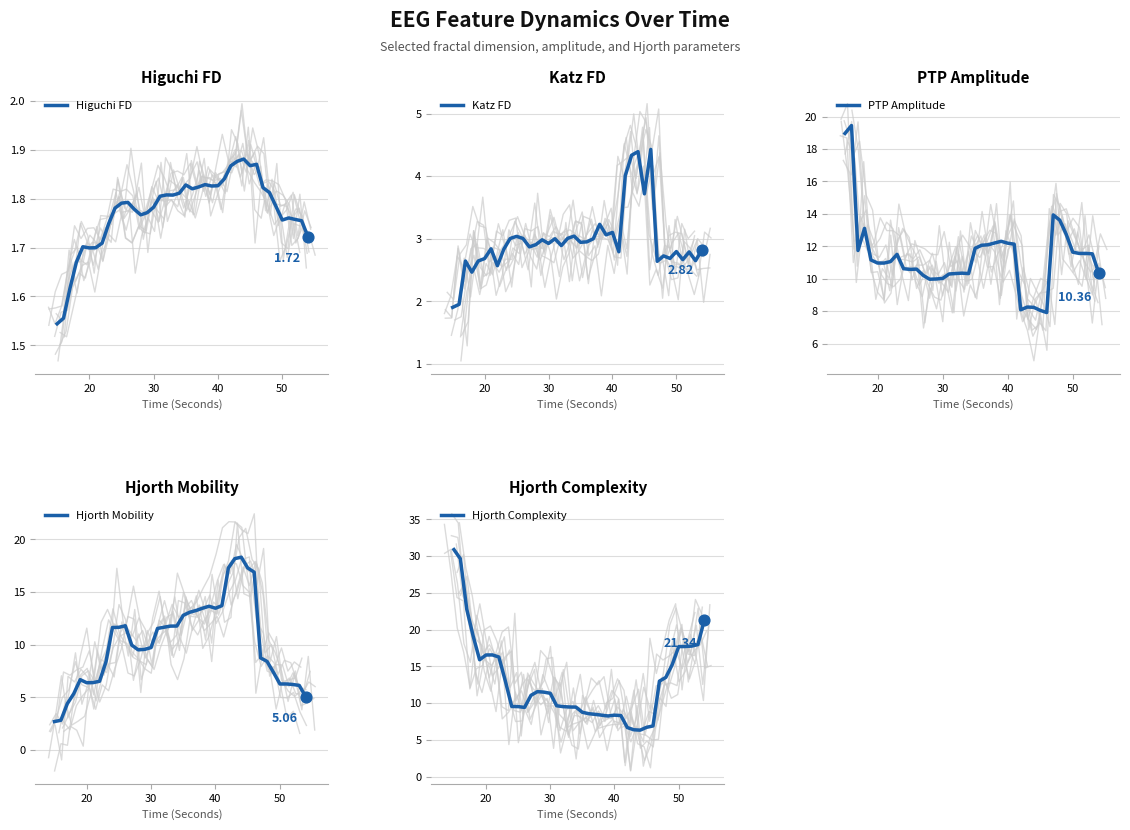

What are all the series names shown in the legend?

Higuchi FD, Katz FD, PTP Amplitude, Hjorth Mobility, Hjorth Complexity